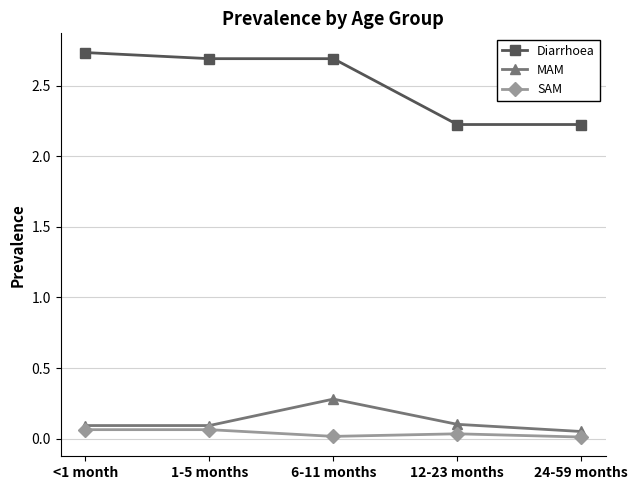

At how many categories does at least one series exceed 1?

5